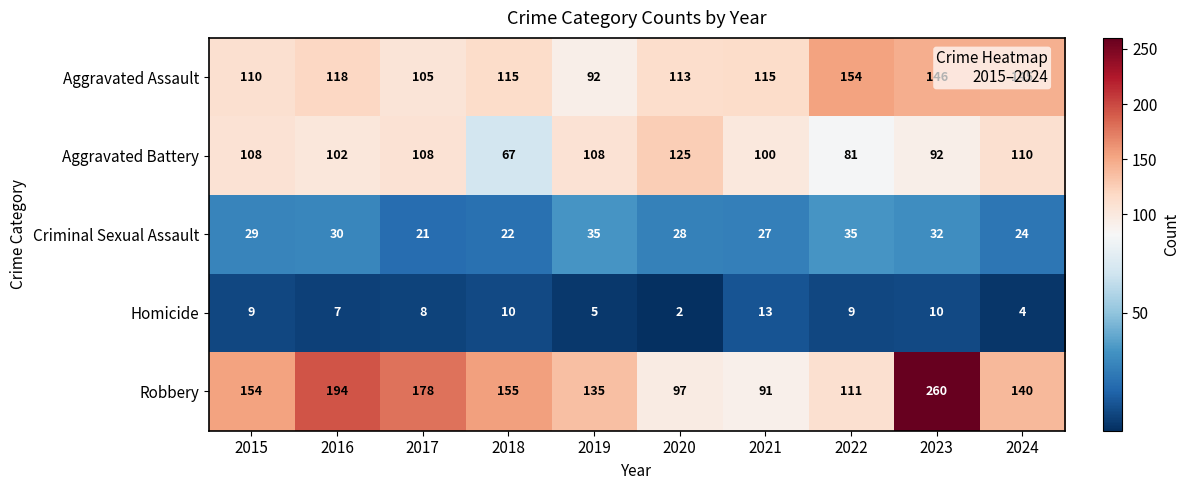

What is the sum of the Aggravated Assault values at 2017 and 2016?

223